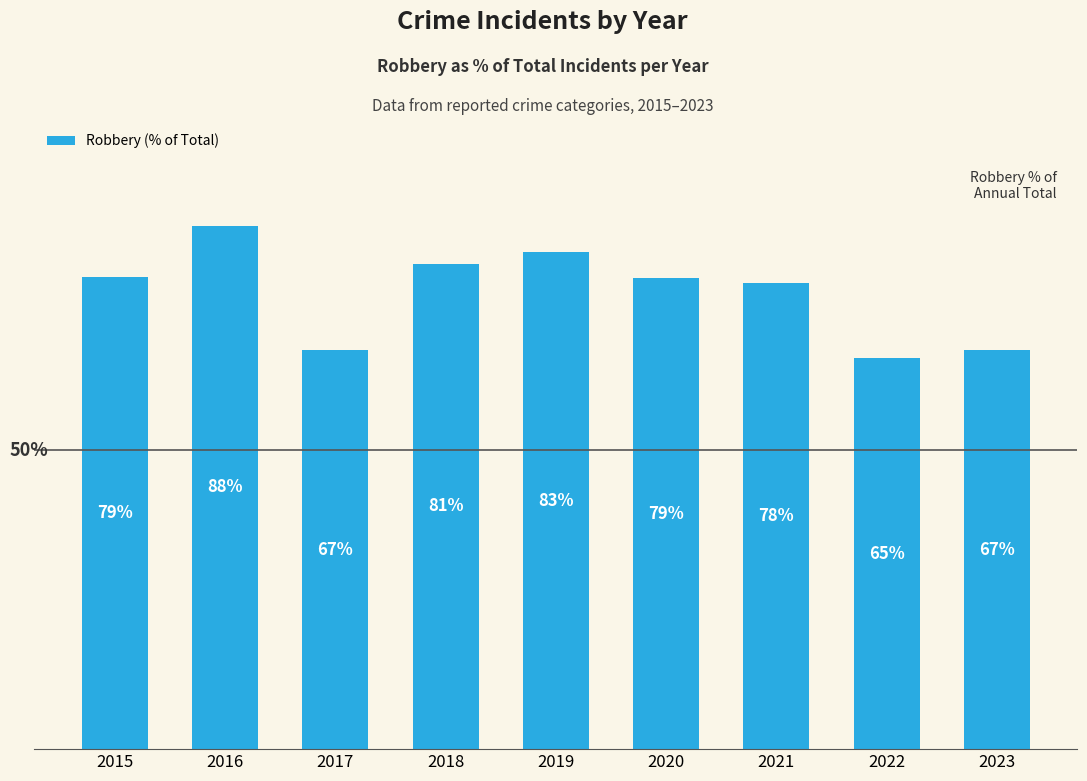

Which category has the lowest value across all series?

2022